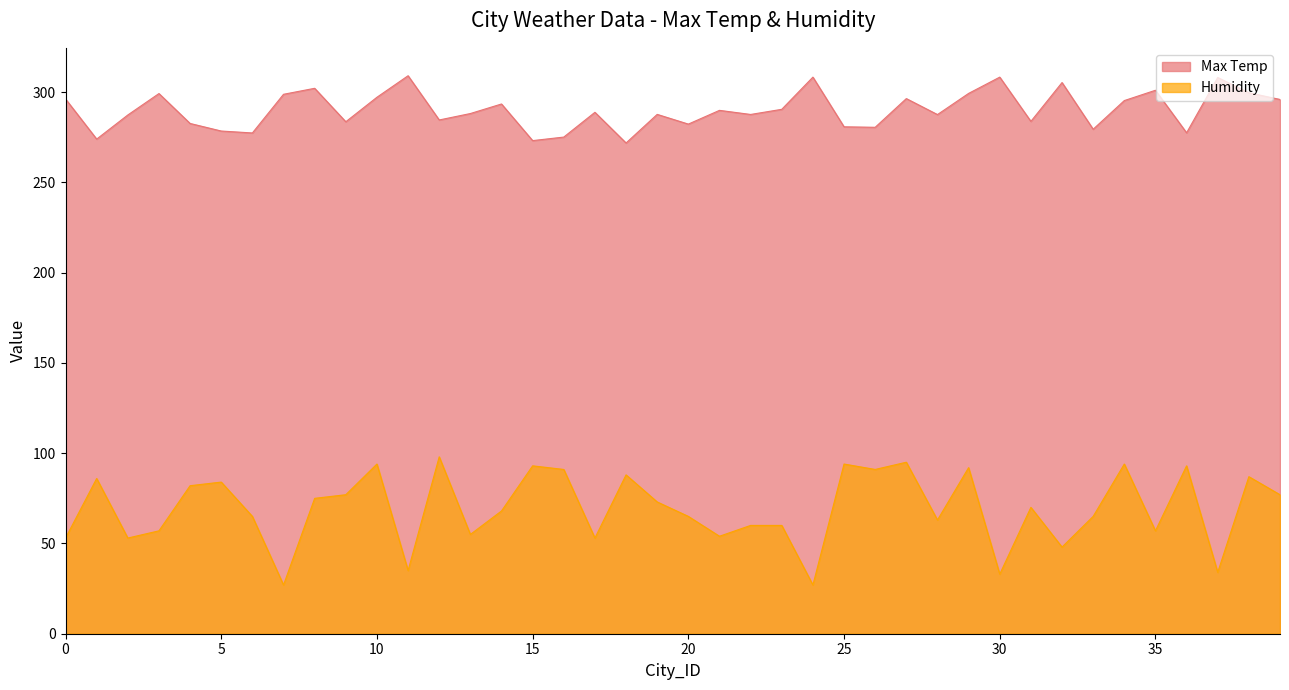

At which label does Humidity first exceed 70?

1